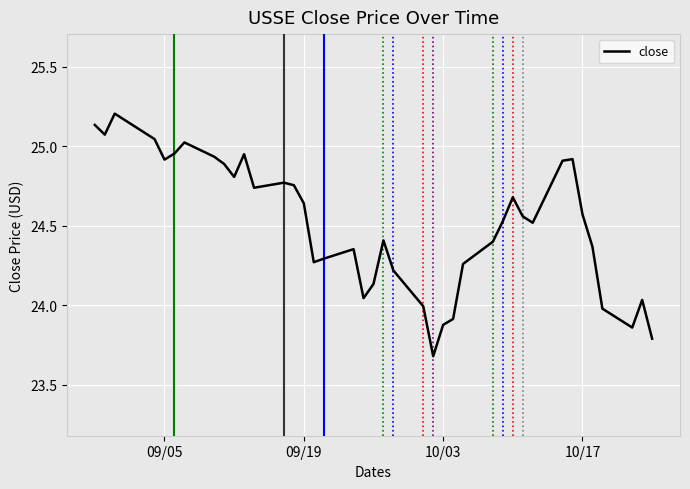

What is the smallest value displayed?

23.7